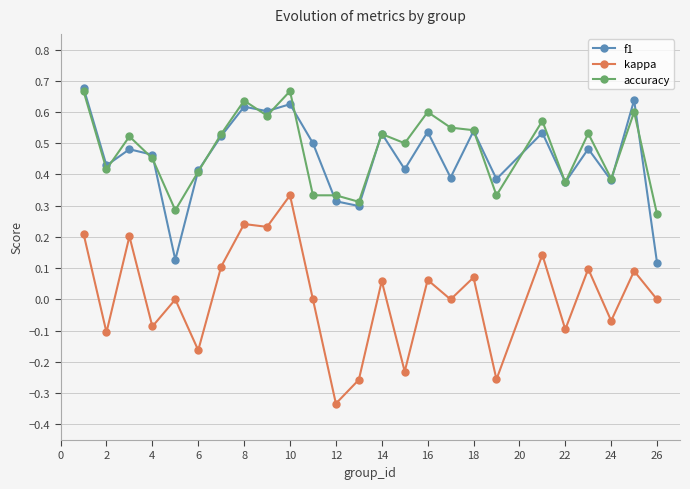

Which series has the widest spread of values?

kappa